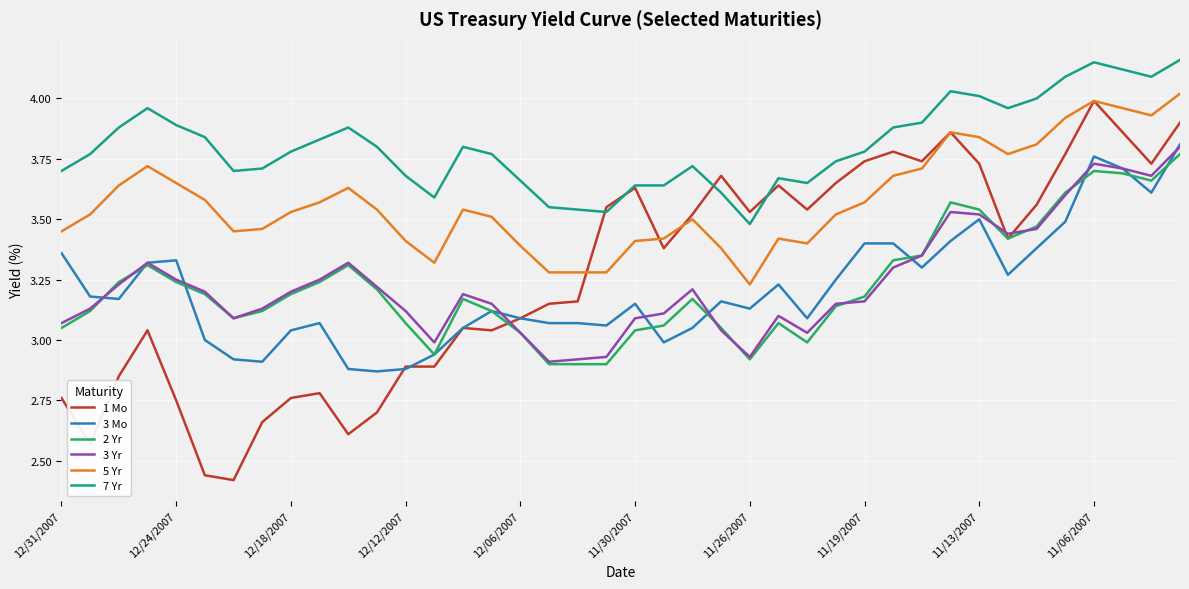

What are all the series names shown in the legend?

1 Mo, 3 Mo, 2 Yr, 3 Yr, 5 Yr, 7 Yr